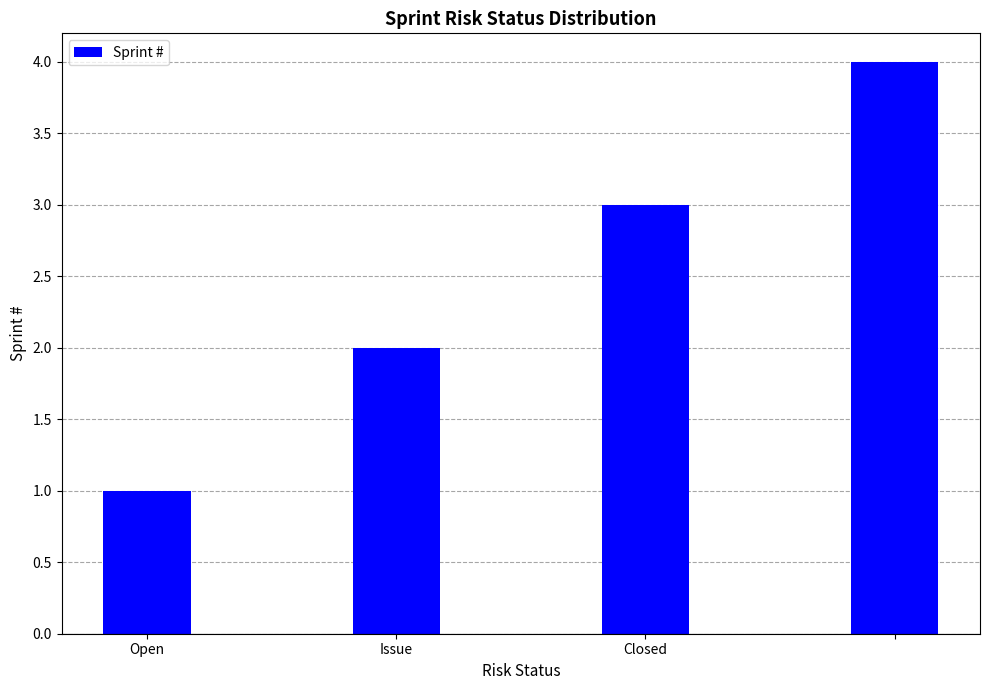

What is the maximum value shown in the chart?

4